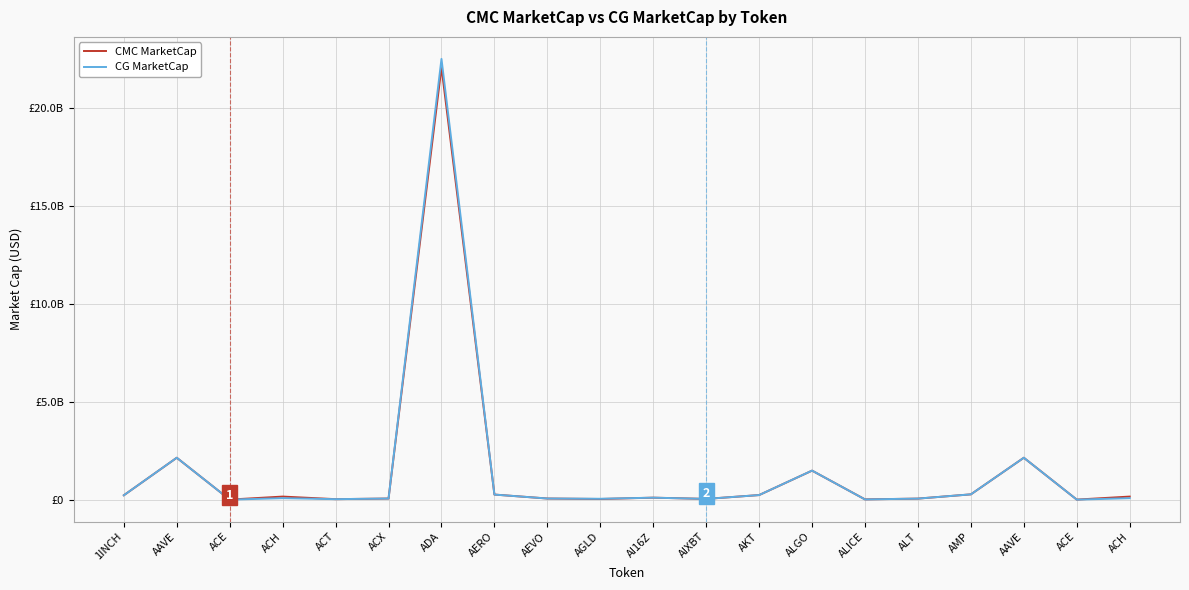

What are all the series names shown in the legend?

CMC MarketCap, CG MarketCap